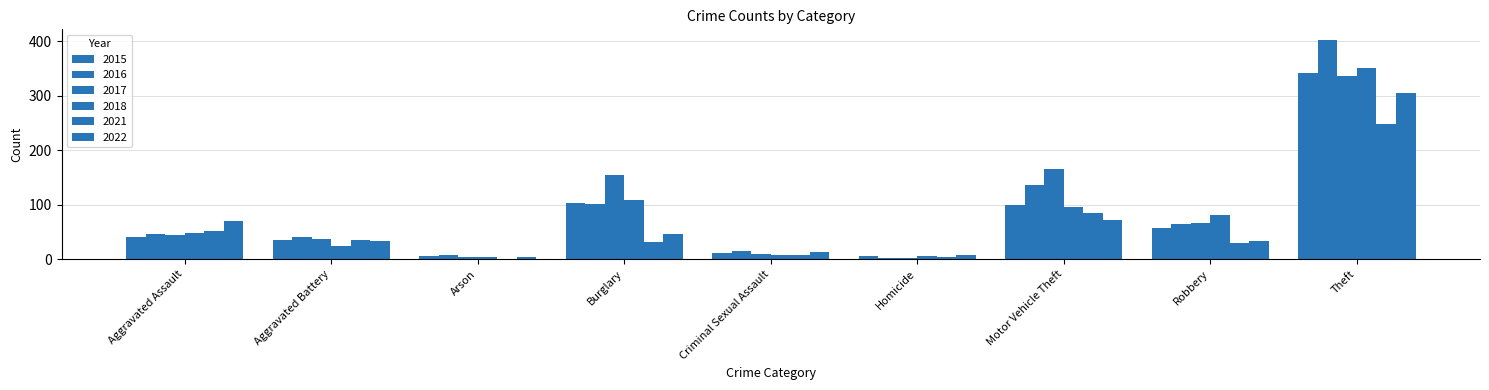

Rank the series at Criminal Sexual Assault from highest to lowest value.

2016, 2022, 2015, 2017, 2018, 2021